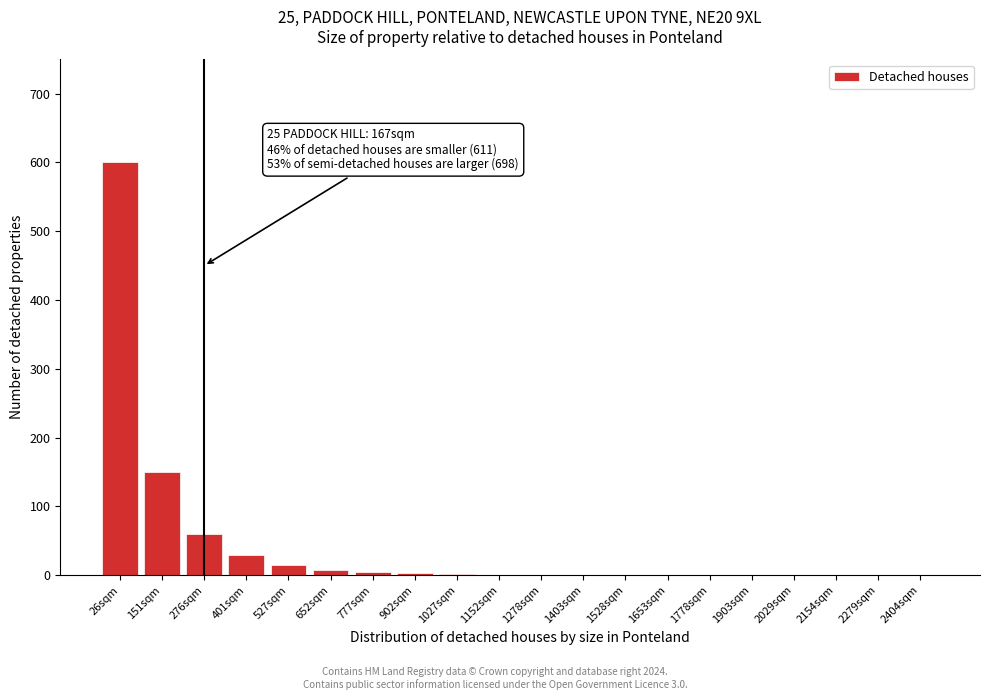

What is the greatest value displayed?

600